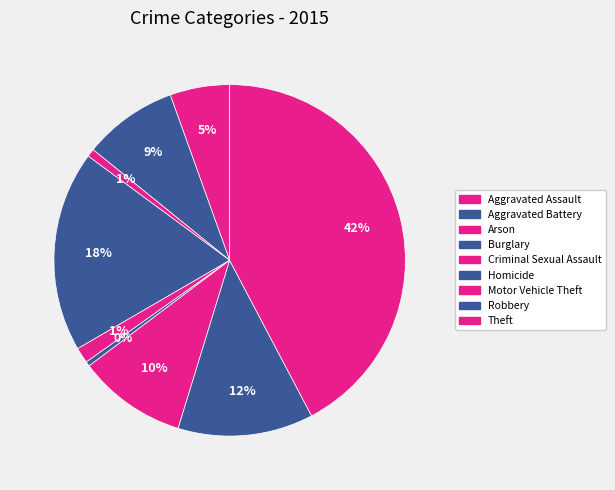

To the nearest percent, what is the combined percentage of Arson and Robbery?

13%